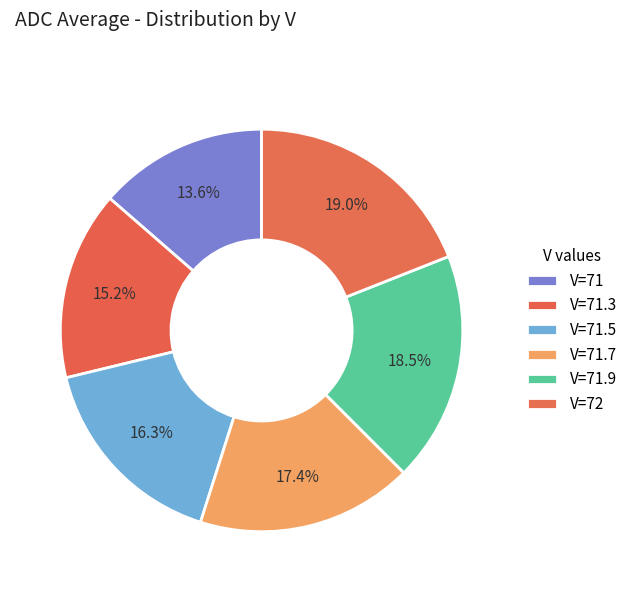

How many segments does this pie chart have?

6